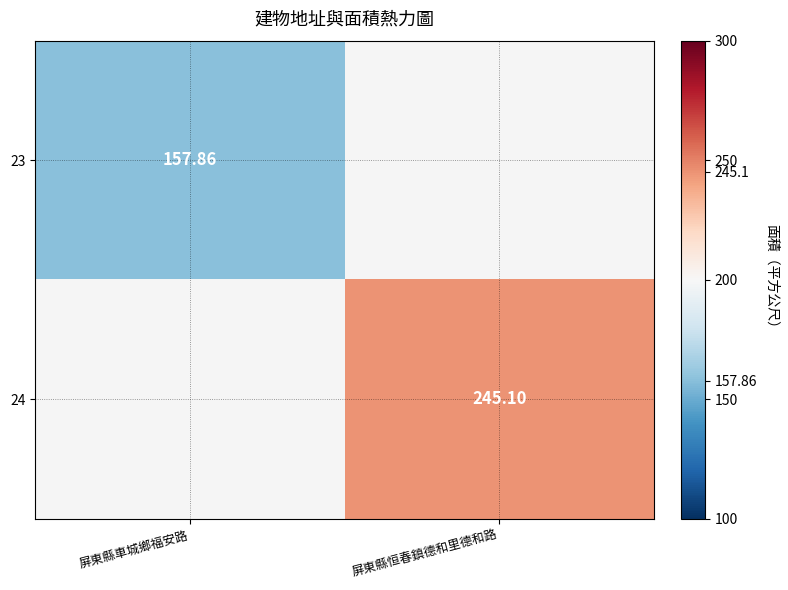

At which category does the chart reach its peak across all series?

屏東縣恒春鎮德和里德和路